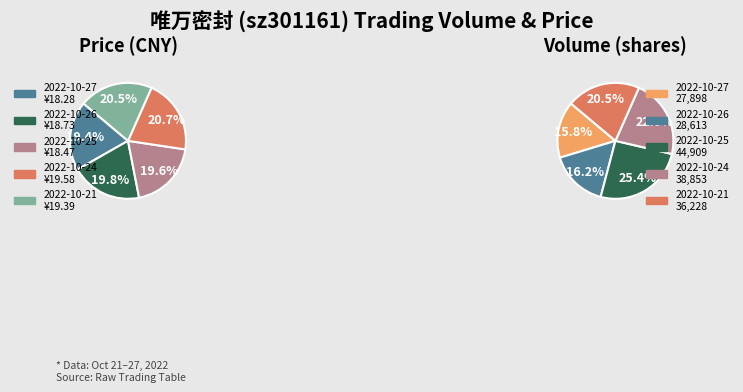

To the nearest percent, what is the average slice percentage?

20%